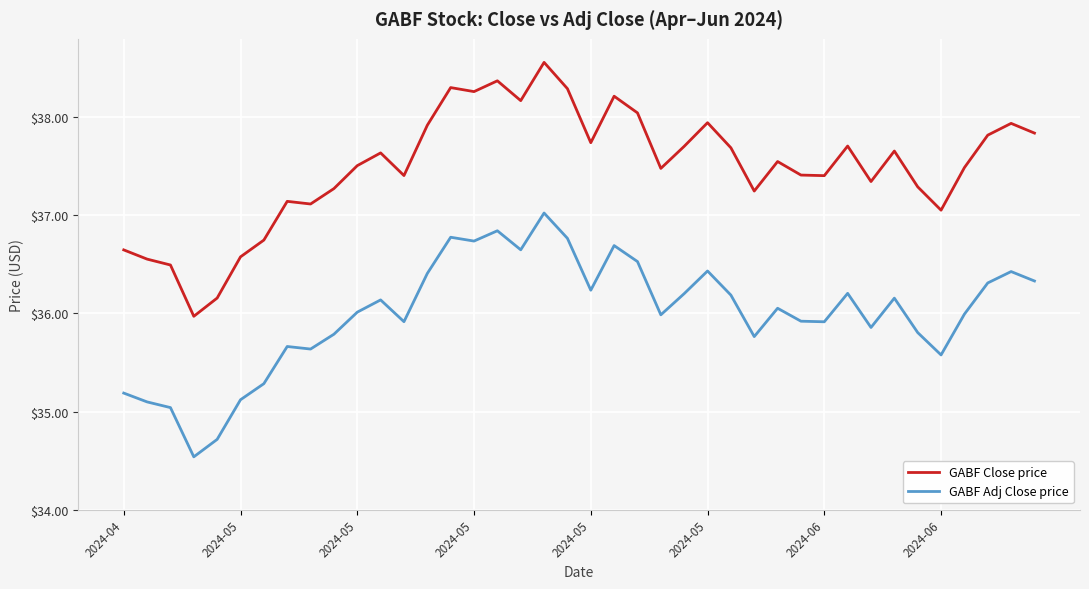

Which series has the widest spread of values?

GABF Close price